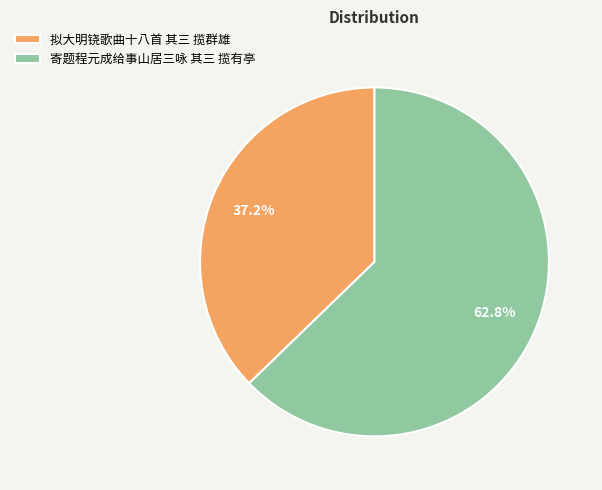

How many segments does this pie chart have?

2